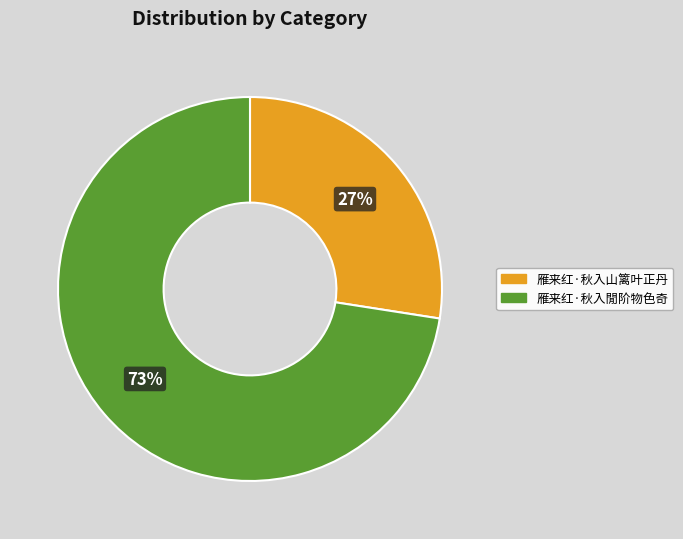

Is the sum of 雁来红·秋入山篱叶正丹 and 雁来红·秋入閒阶物色奇 greater than half?

Yes